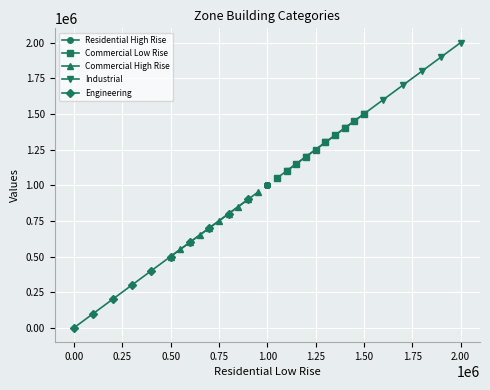

True or false: Commercial Low Rise has more than 2 interior local peaks.

False